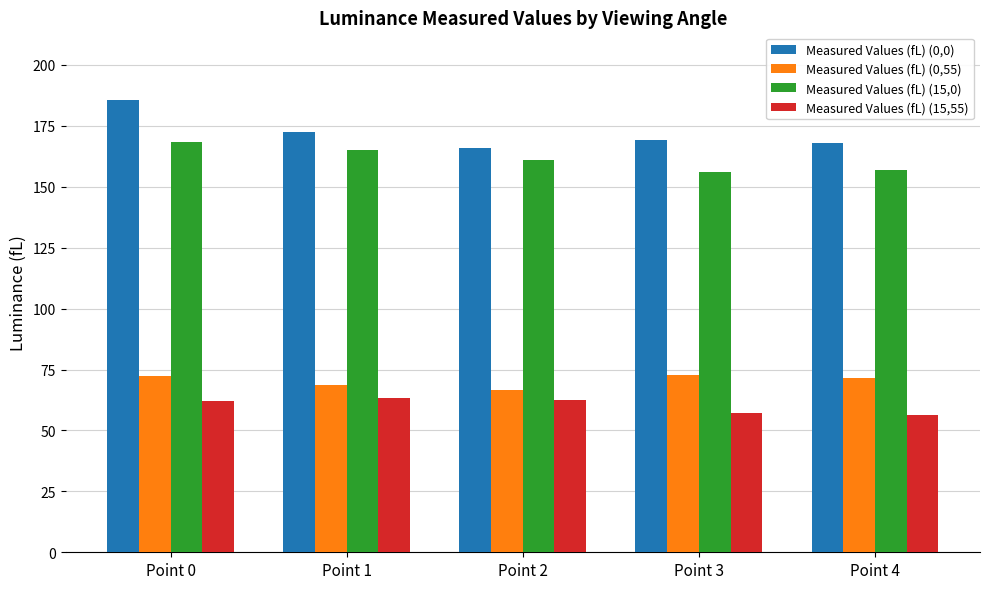

The Measured Values (fL) (15,0) series shows 156.0 at Point 3. True or false?

True